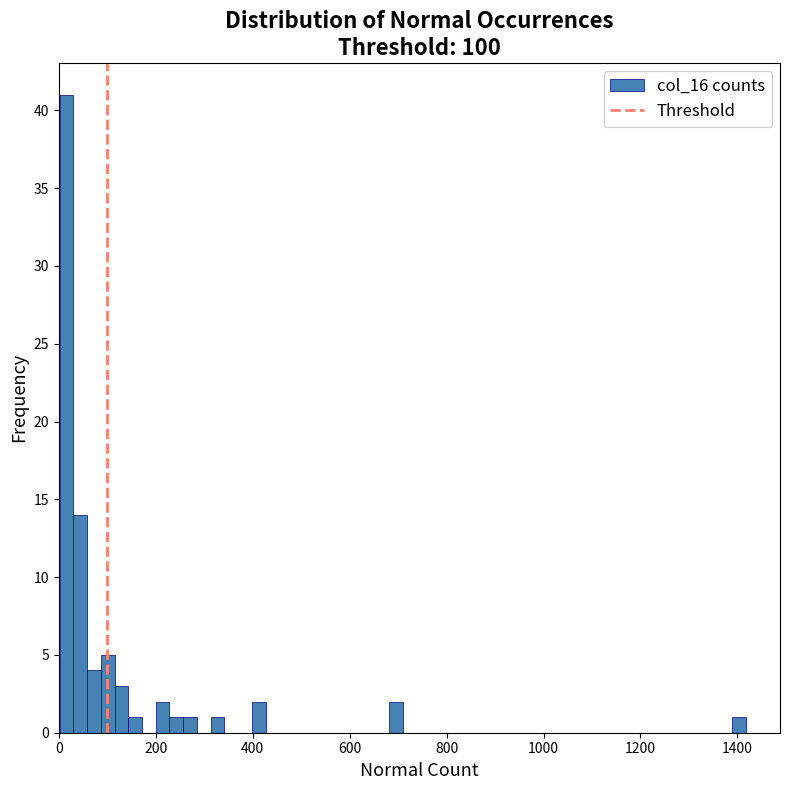

Around what value on the x-axis is the tallest bar? Give the approximate position of its centre, as read against the axis.

20